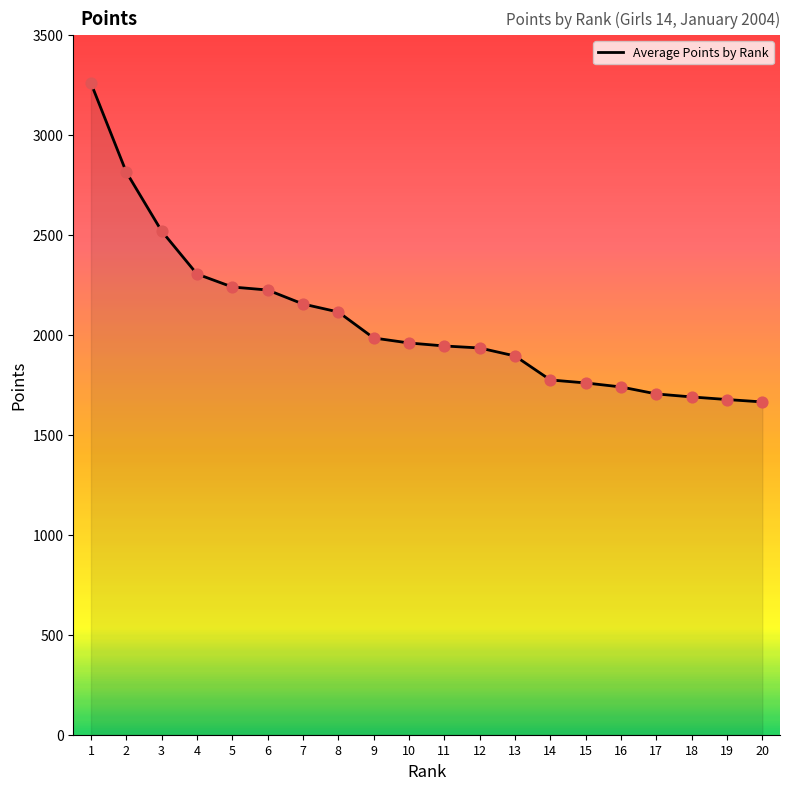

What is the change in value from 9 to 19?

-308